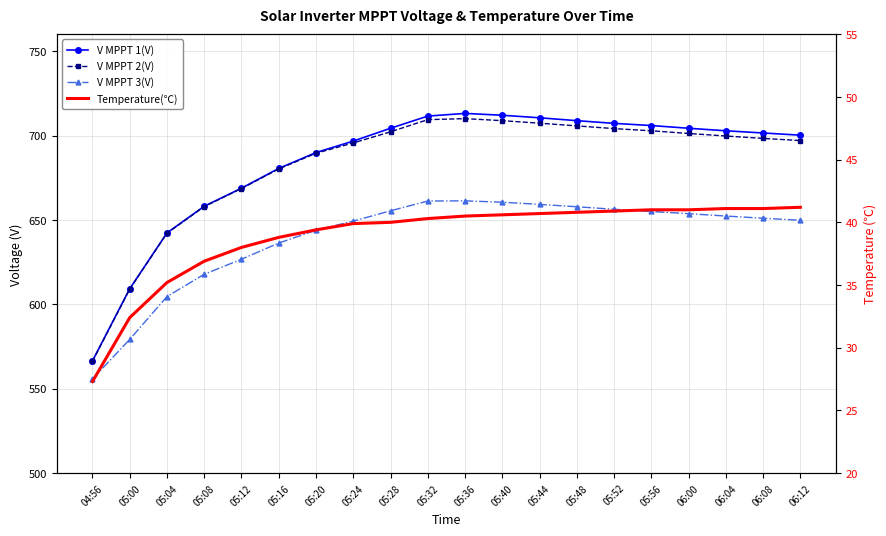

Rank the series by their maximum value, from lowest to highest.

Temperature(℃), V MPPT 3(V), V MPPT 2(V), V MPPT 1(V)